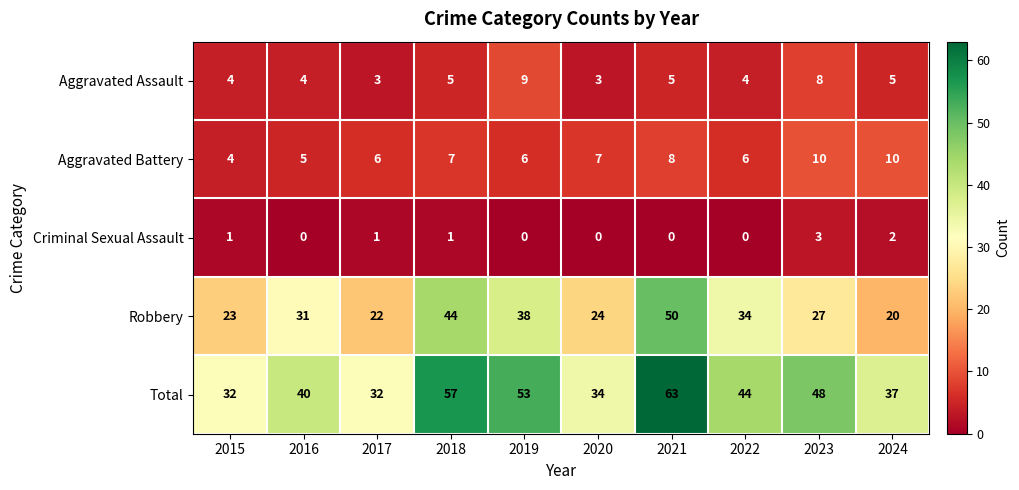

Which series has the largest range (max minus min)?

Total